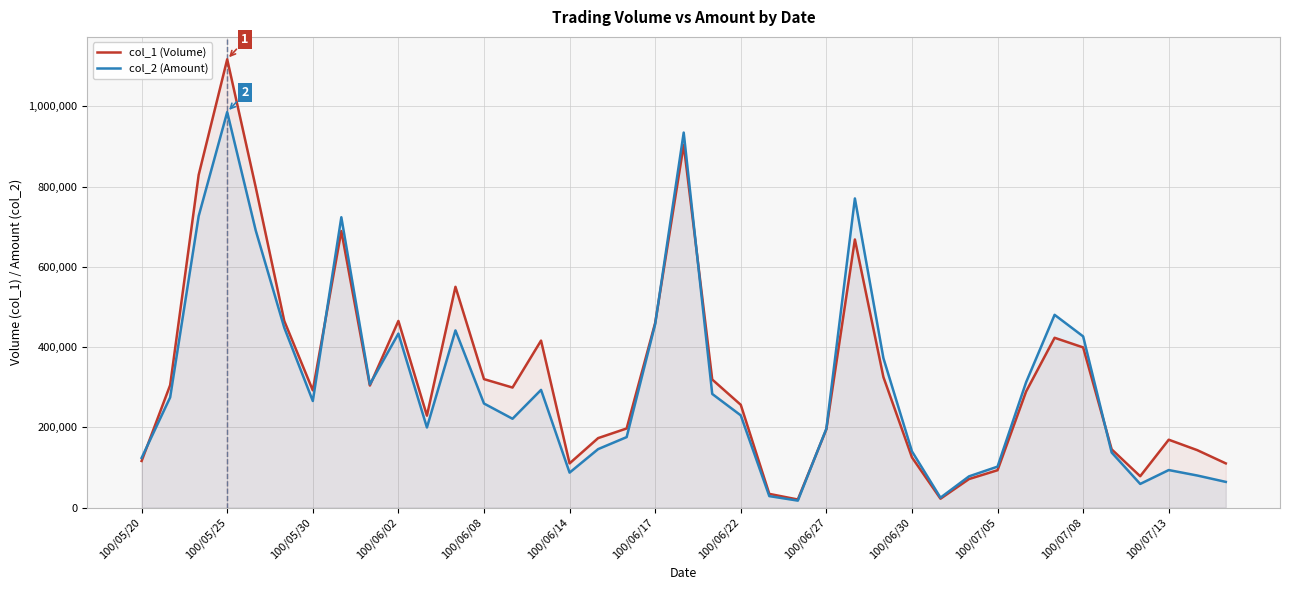

List the series in order of their overall mean, highest first.

col_1 (Volume), col_2 (Amount)